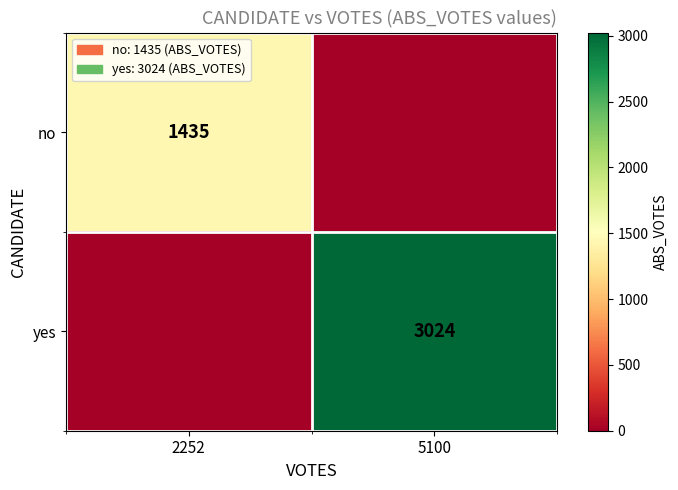

Is the value of yes at 5100 greater than the value of no at 2252?

Yes